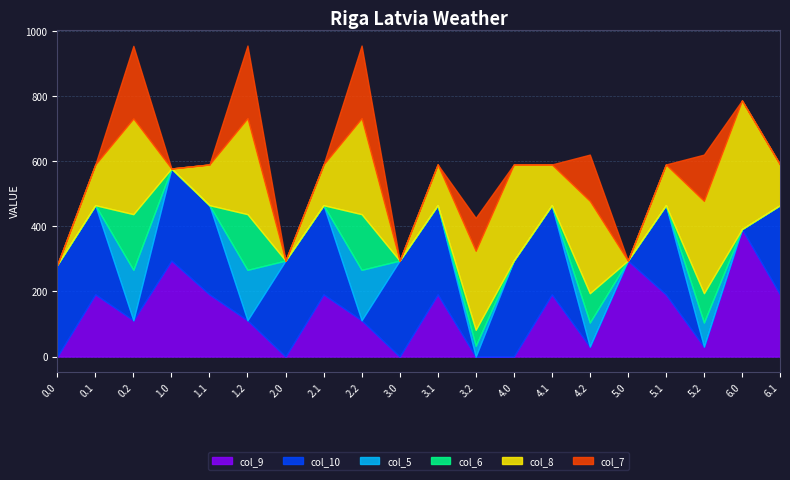

Reading right to left, list all the values displayed in this chart.

col_9: 6.1=191.1	6.0=391.9	5.2=30.5	5.1=191.1	5.0=295.0	4.2=30.5	4.1=191.1	4.0=0.0	3.2=0.0	3.1=191.1	3.0=0.0	2.2=111.5	2.1=191.1	2.0=0.0	1.2=111.5	1.1=191.1	1.0=295.0	0.2=111.5	0.1=191.1	0.0=0.0
col_10: 6.1=274.1	6.0=0.0	5.2=0.0	5.1=274.1	5.0=0.0	4.2=0.0	4.1=274.1	4.0=295.0	3.2=0.0	3.1=274.1	3.0=295.0	2.2=0.0	2.1=274.1	2.0=295.0	1.2=0.0	1.1=274.1	1.0=283.1	0.2=0.0	0.1=274.1	0.0=282.1
col_5: 6.1=0.0	6.0=0.0	5.2=74.0	5.1=0.0	5.0=0.0	4.2=74.0	4.1=0.0	4.0=0.0	3.2=33.0	3.1=0.0	3.0=0.0	2.2=155.0	2.1=0.0	2.0=0.0	1.2=155.0	1.1=0.0	1.0=0.0	0.2=155.0	0.1=0.0	0.0=0.0
col_6: 6.1=0.0	6.0=0.0	5.2=90.2	5.1=0.0	5.0=0.0	4.2=90.2	4.1=0.0	4.0=0.0	3.2=49.2	3.1=0.0	3.0=0.0	2.2=171.2	2.1=0.0	2.0=0.0	1.2=171.2	1.1=0.0	1.0=0.0	0.2=171.2	0.1=0.0	0.0=0.0
col_8: 6.1=125.2	6.0=395.3	5.2=283.7	5.1=125.2	5.0=0.0	4.2=283.7	4.1=125.2	4.0=295.0	3.2=242.7	3.1=125.2	3.0=0.0	2.2=295.0	2.1=125.2	2.0=0.0	1.2=295.0	1.1=125.2	1.0=0.0	0.2=294.0	0.1=125.2	0.0=0.0
col_7: 6.1=0.0	6.0=0.0	5.2=142.4	5.1=0.0	5.0=0.0	4.2=142.4	4.1=0.0	4.0=0.0	3.2=101.4	3.1=0.0	3.0=0.0	2.2=223.4	2.1=0.0	2.0=0.0	1.2=223.4	1.1=0.0	1.0=0.0	0.2=223.4	0.1=0.0	0.0=0.0